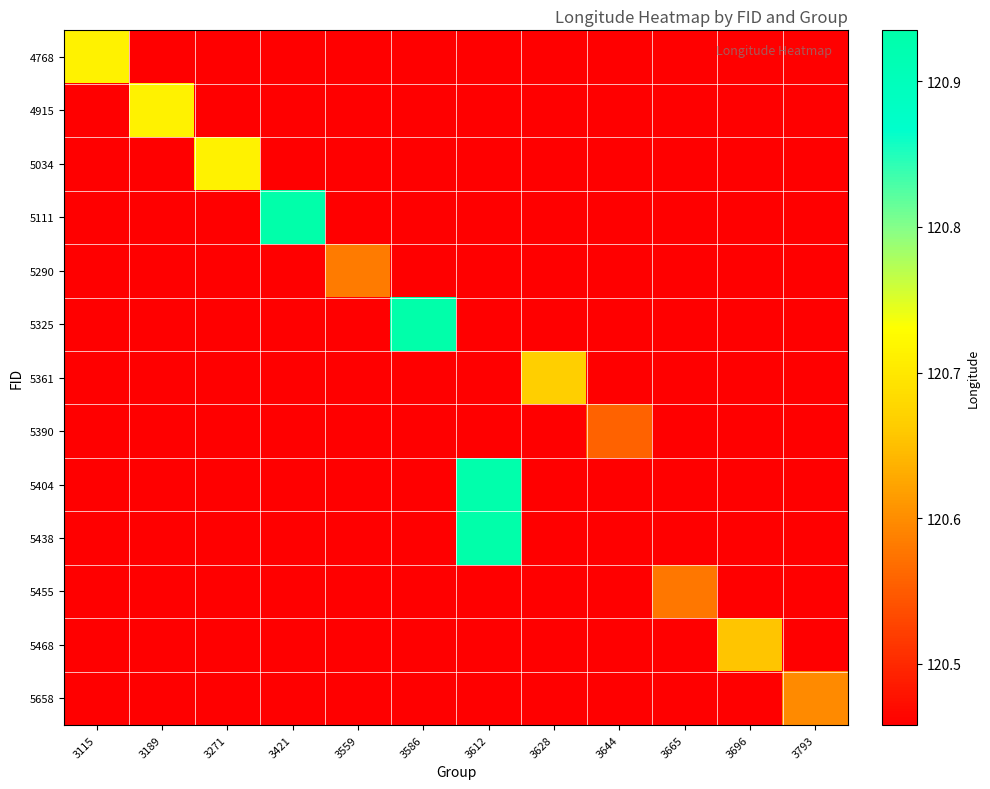

What is the difference between the highest and lowest values at 3628?

0.2